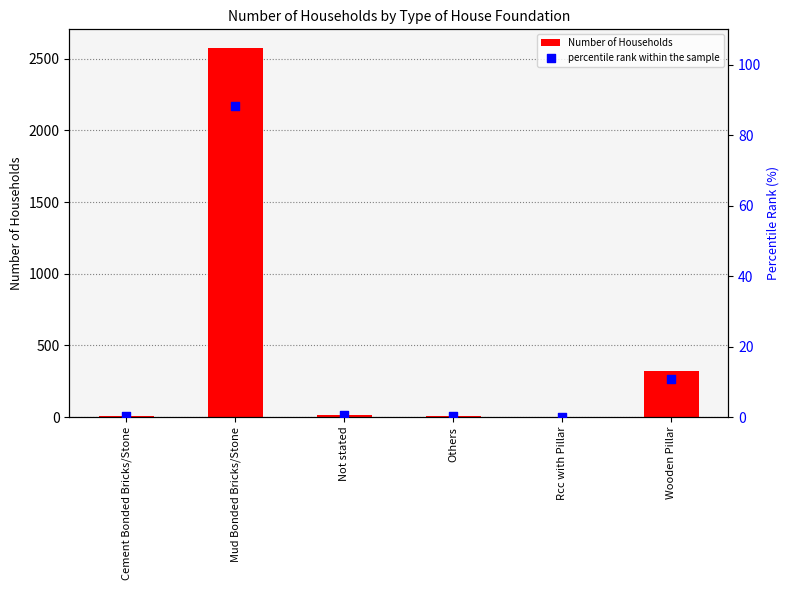

At which category is the sum across all series the highest?

Mud Bonded Bricks/Stone